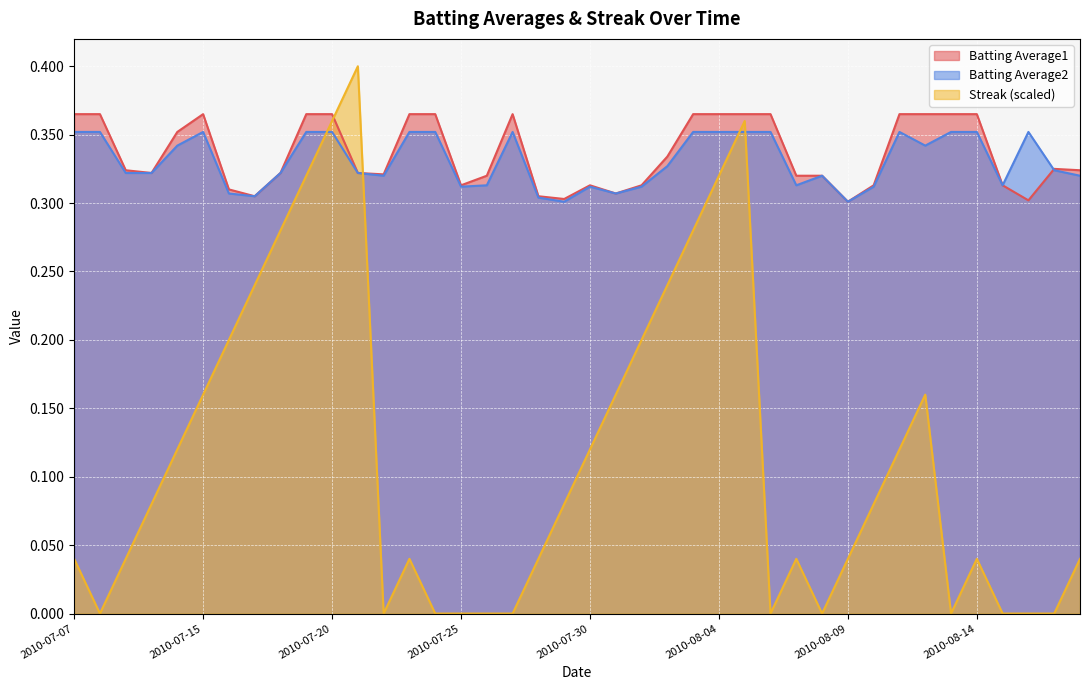

Rank the categories by Batting Average2 value from highest to lowest.

2010-07-07, 2010-07-08, 2010-07-15, 2010-07-19, 2010-07-20, 2010-07-23, 2010-07-24, 2010-07-27, 2010-08-03, 2010-08-04, 2010-08-05, 2010-08-06, 2010-08-11, 2010-08-13, 2010-08-14, 2010-08-16, 2010-07-11, 2010-08-12, 2010-08-02, 2010-08-17, 2010-07-09, 2010-07-10, 2010-07-18, 2010-07-21, 2010-07-22, 2010-08-08, 2010-08-18, 2010-07-26, 2010-08-07, 2010-08-15, 2010-07-25, 2010-07-30, 2010-08-01, 2010-08-10, 2010-07-16, 2010-07-31, 2010-07-17, 2010-07-28, 2010-07-29, 2010-08-09